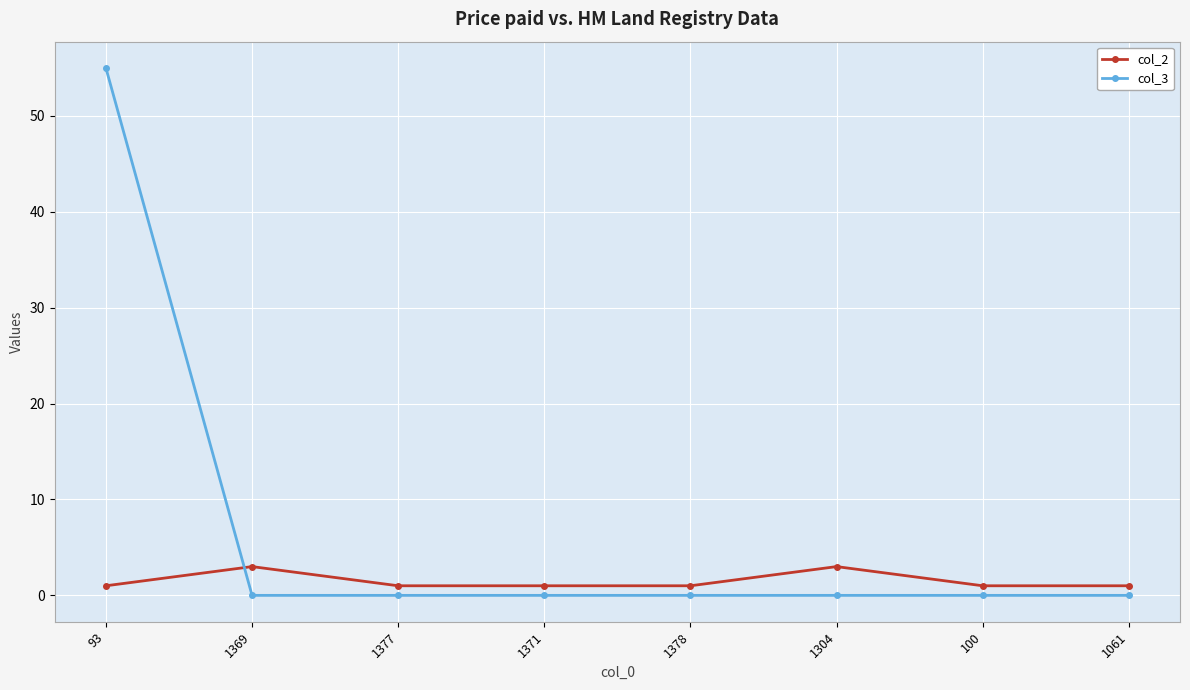

What is the total value across all series at 100?

1